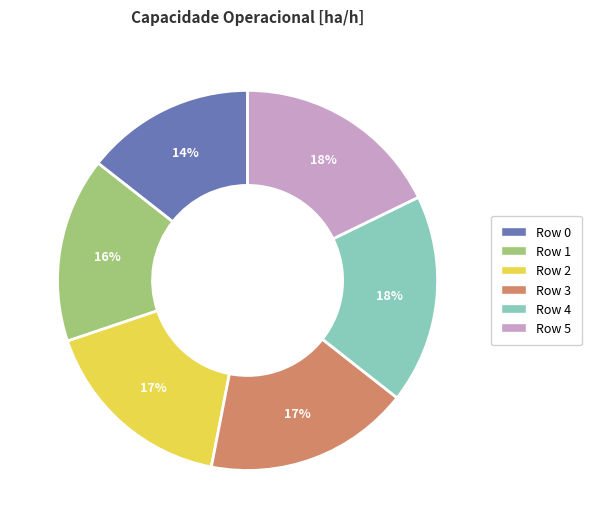

What percentage is the Row 2 slice, to the nearest percent?

17%